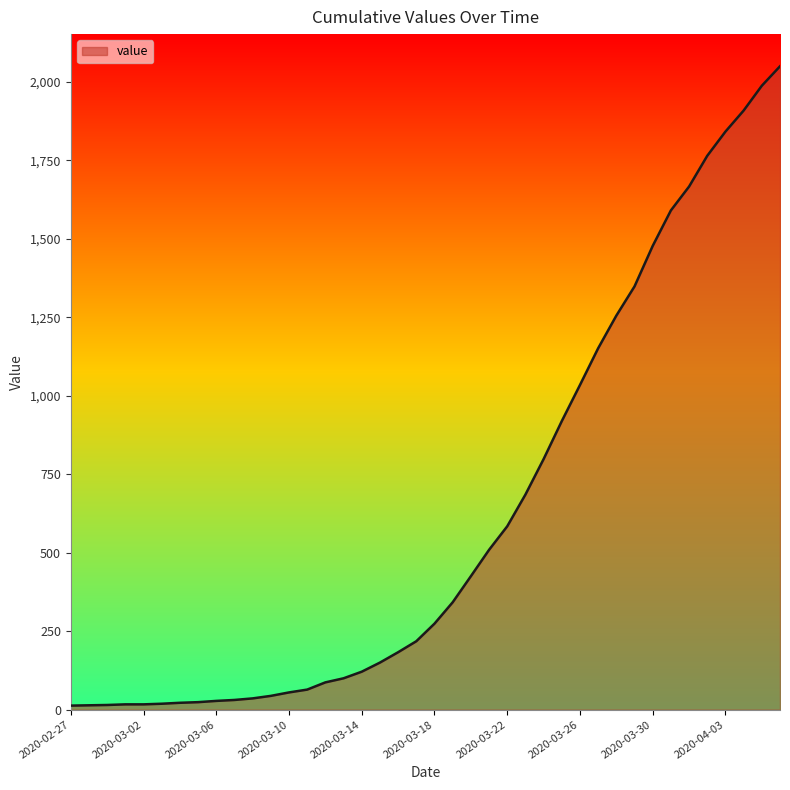

What is the greatest value displayed?

2049